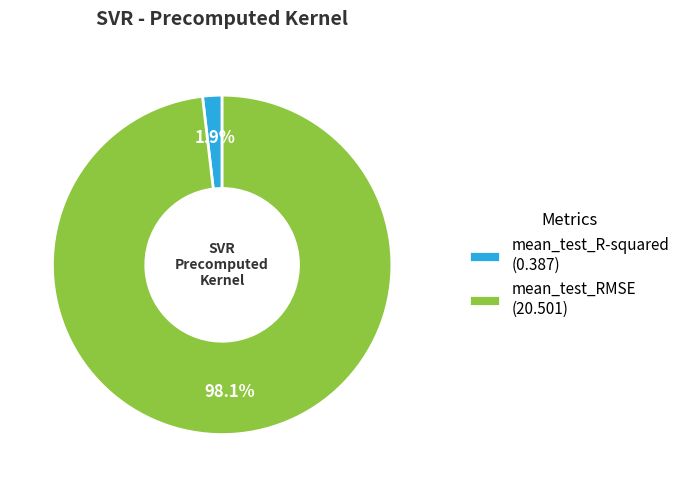

What portion of the pie excludes mean_test_R-squared?

98.1%